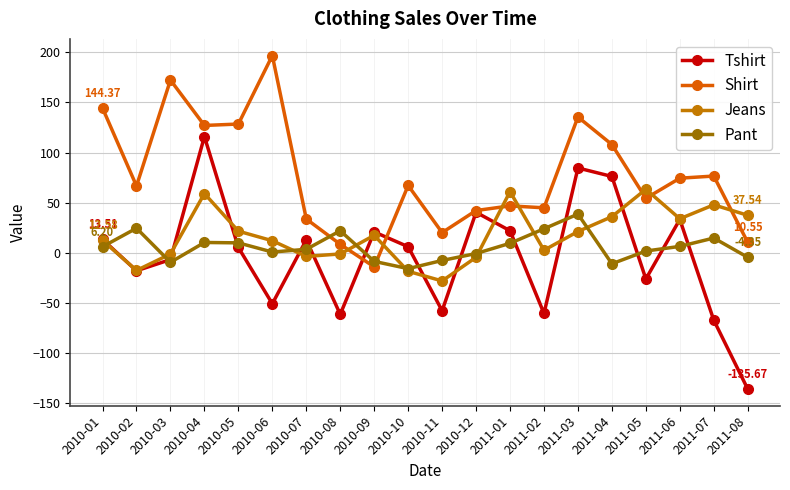

Which series has the widest spread of values?

Tshirt